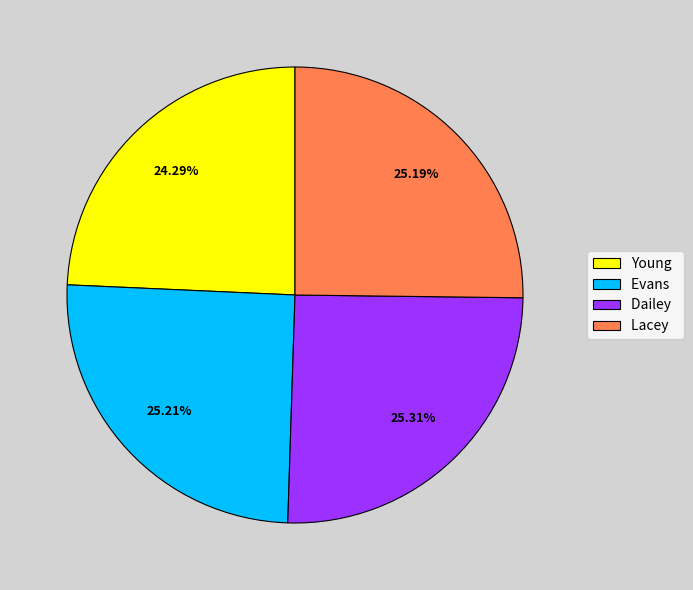

Count the number of slices in the pie.

4